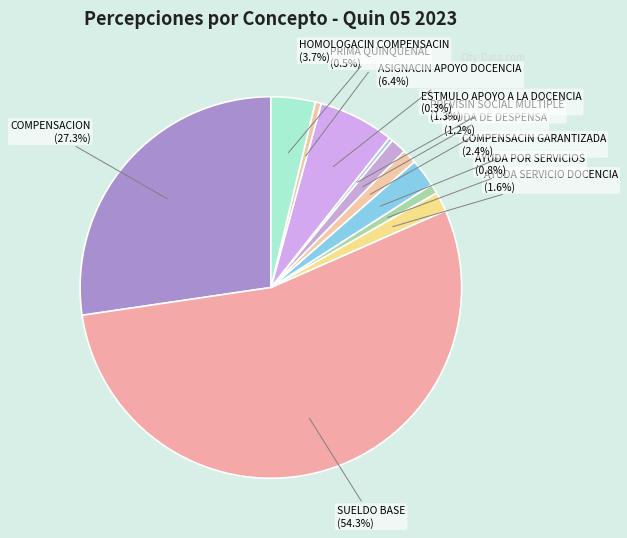

Count the number of slices in the pie.

11